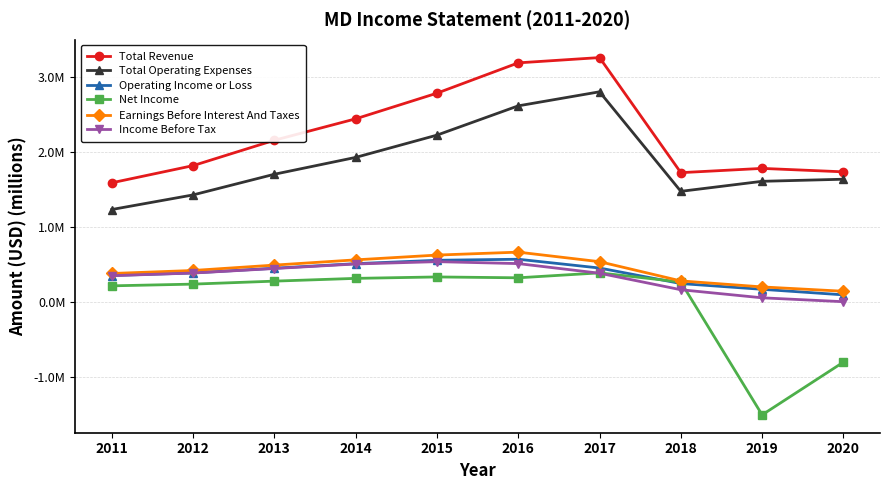

What are all the series names shown in the legend?

Total Revenue, Total Operating Expenses, Operating Income or Loss, Net Income, Earnings Before Interest And Taxes, Income Before Tax